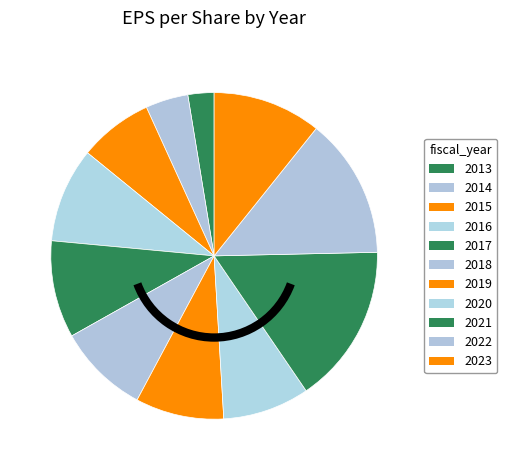

To the nearest percent, what is the combined percentage of 2020 and 2021?

24%